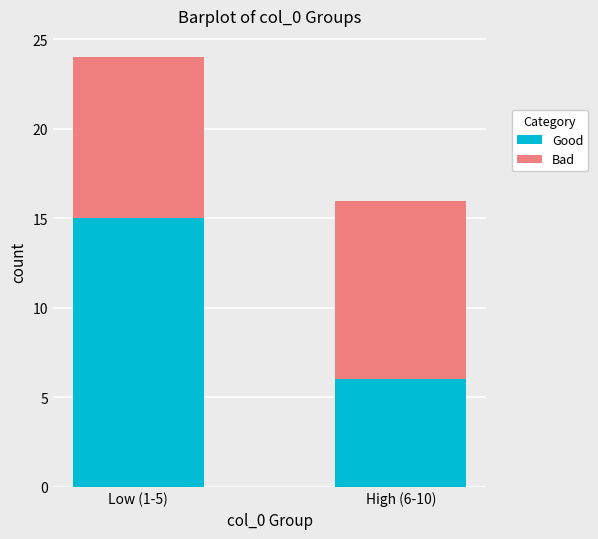

Reading left to right, what are the values for Good?

Low (1-5)=15	High (6-10)=6